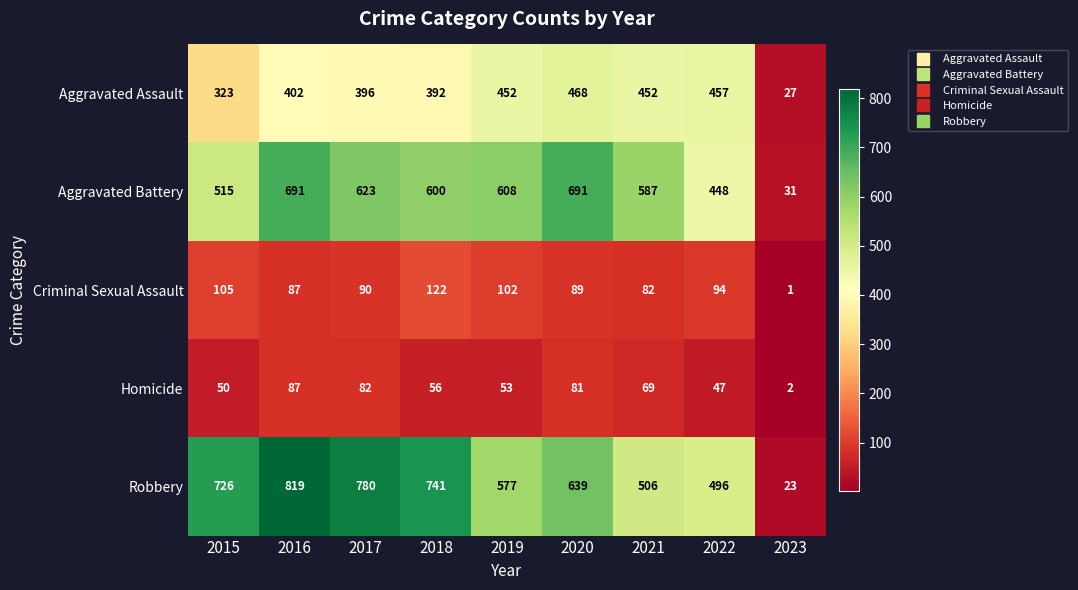

At how many categories does at least one series exceed 775?

2